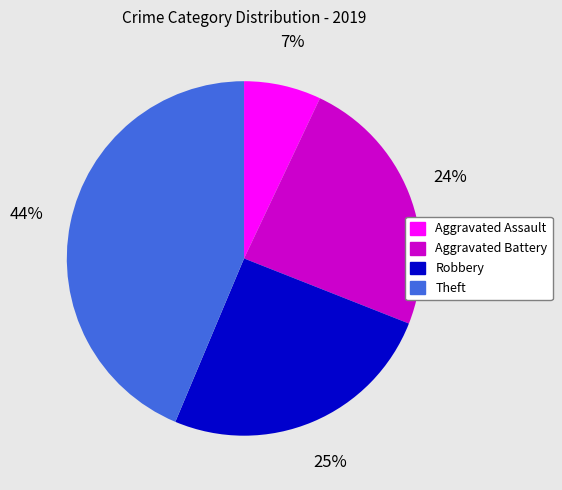

Does Theft represent more than half of the total?

No